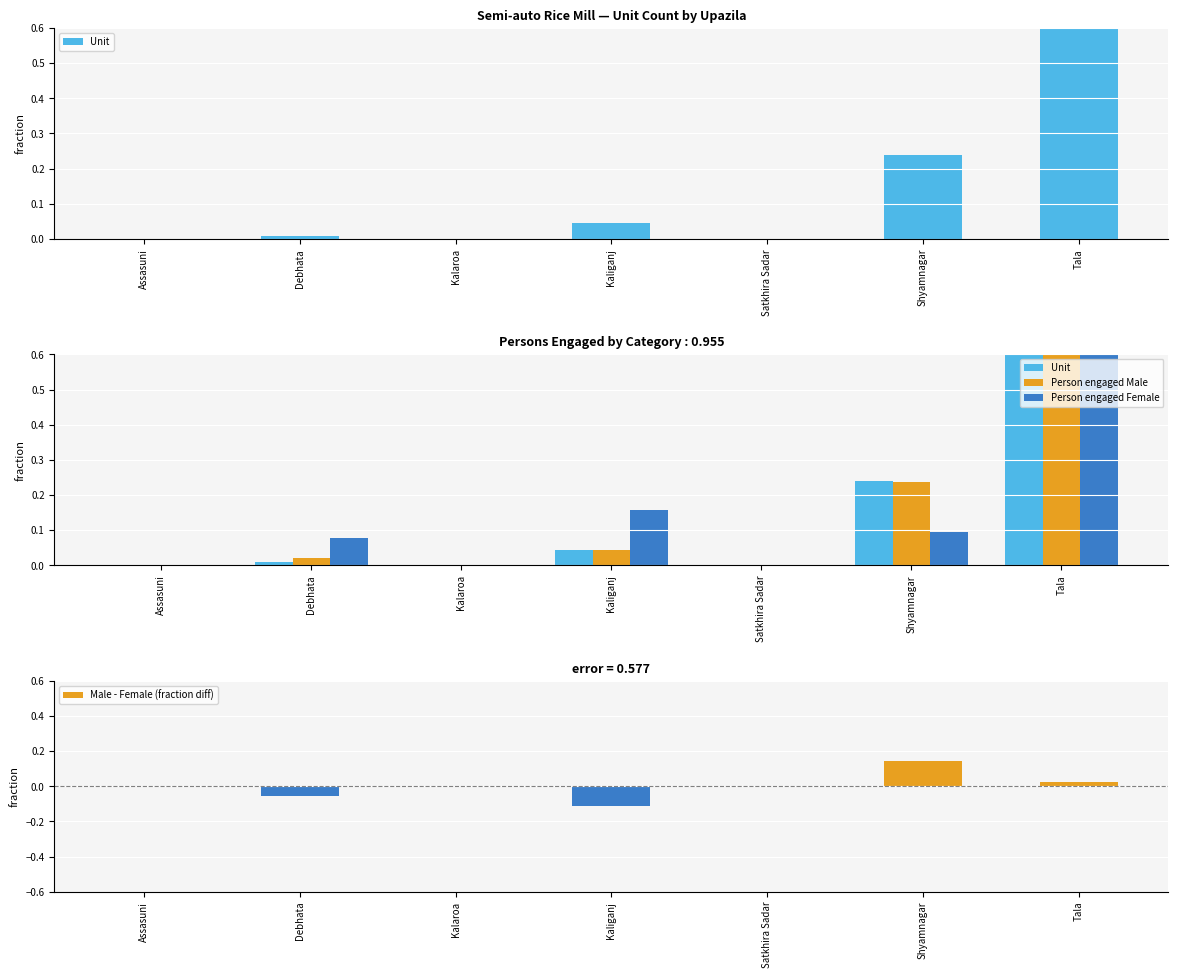

What is the maximum value shown in the chart?

0.7